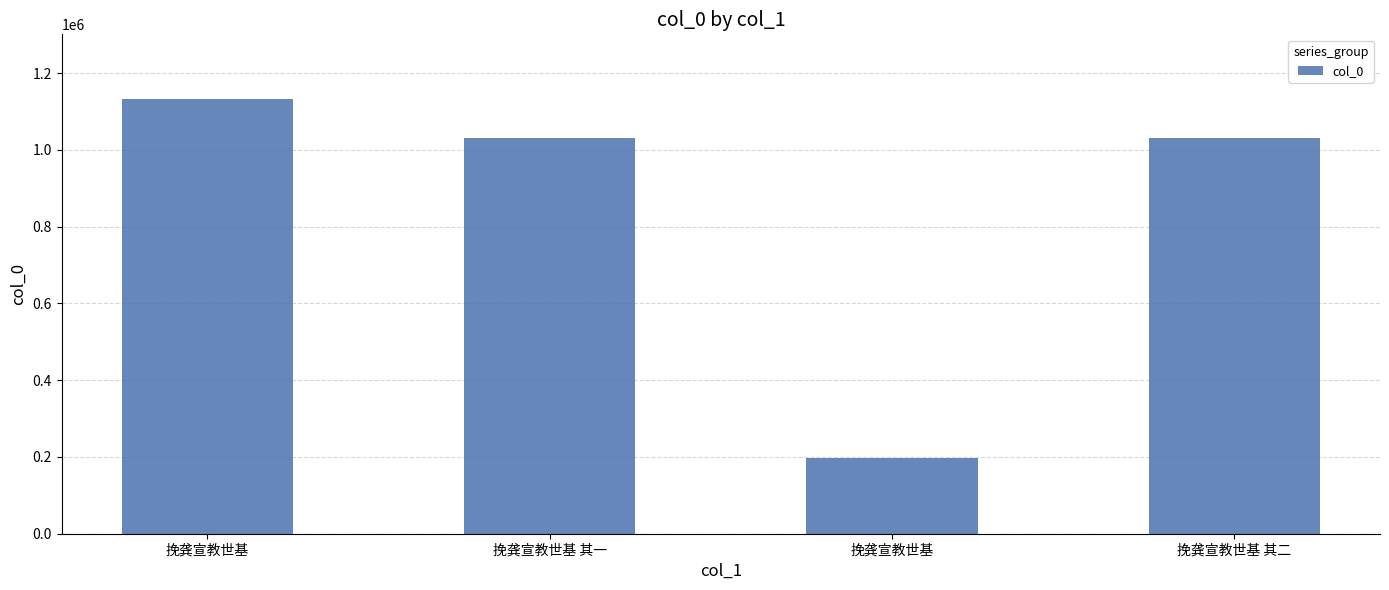

Does the chart contain stacked bars?

No